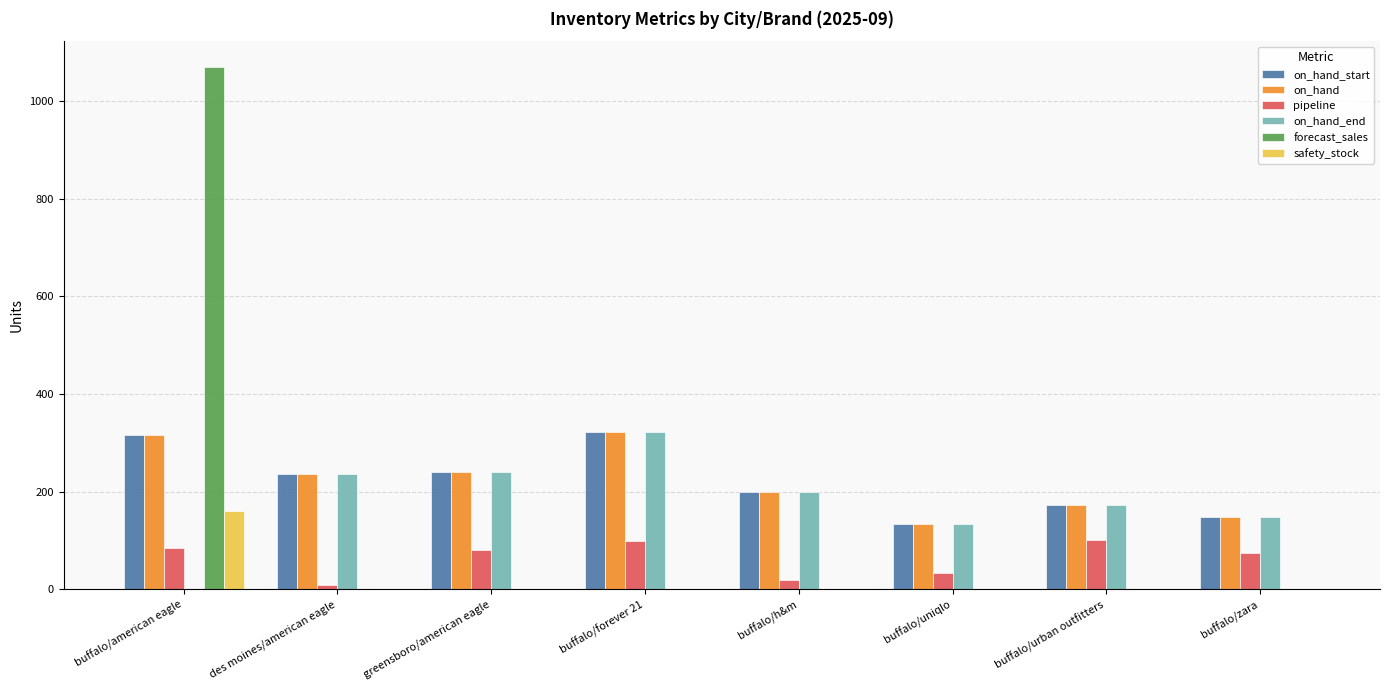

What is the sum of all on_hand_end values?

1455.0